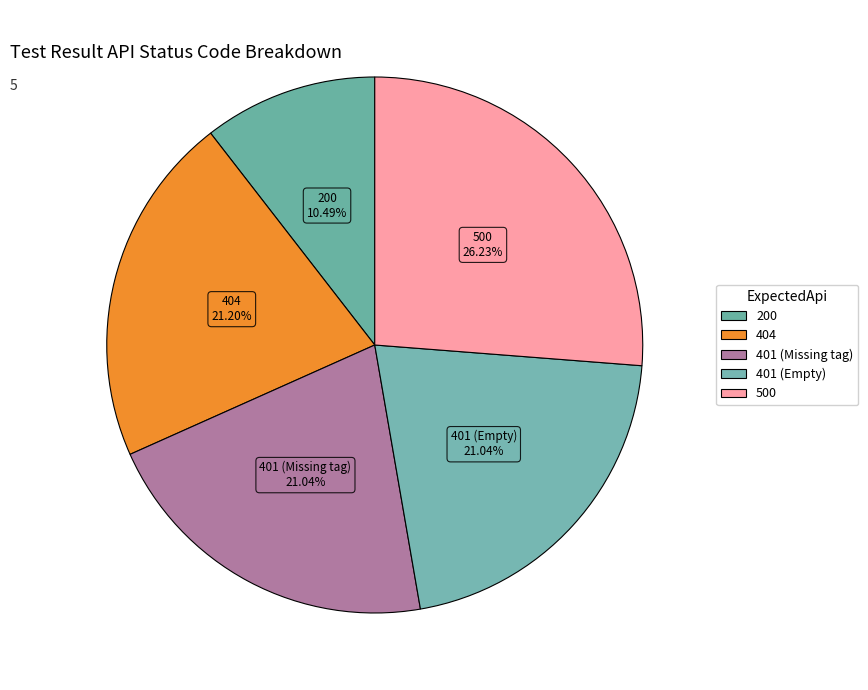

How much of the chart is everything except 404?

78.8%